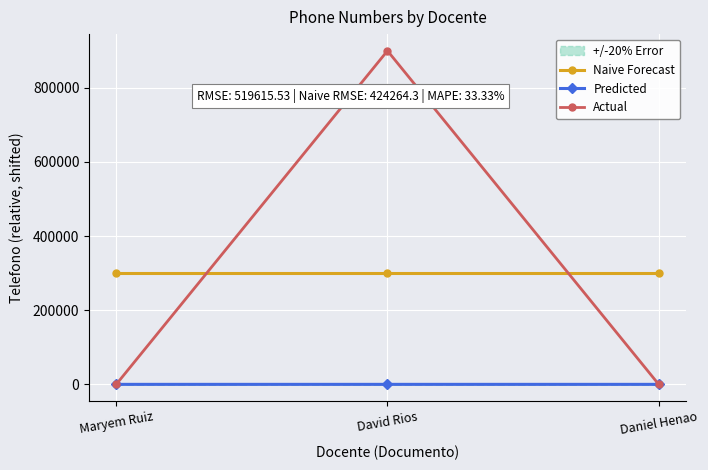

Rank the series at David Rios from lowest to highest value.

Predicted, Naive Forecast, Actual